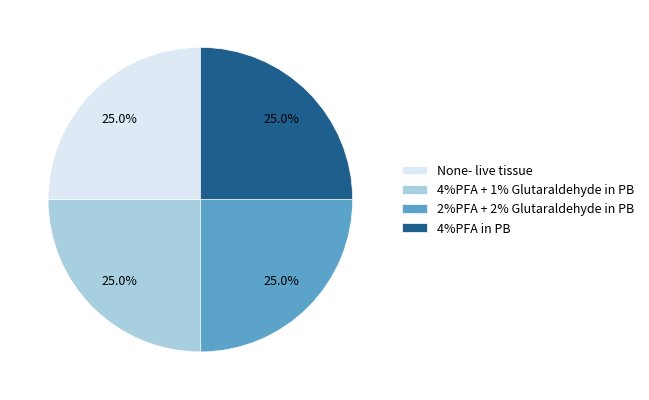

The 4%PFA + 1% Glutaraldehyde in PB slice represents 7% of the pie. True or false?

False